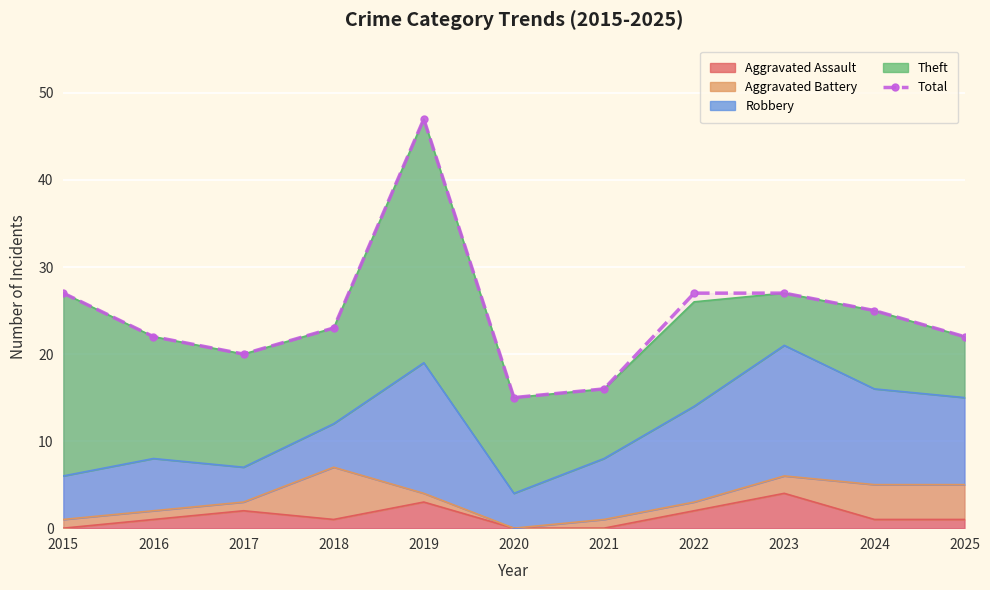

At which label is the value closest to 31?

2015